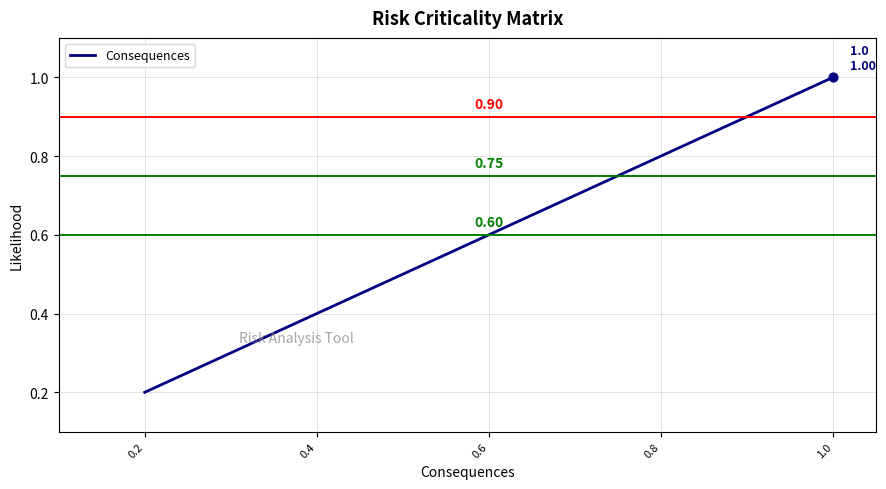

Which has a higher value, 0.4 or 1.0?

1.0